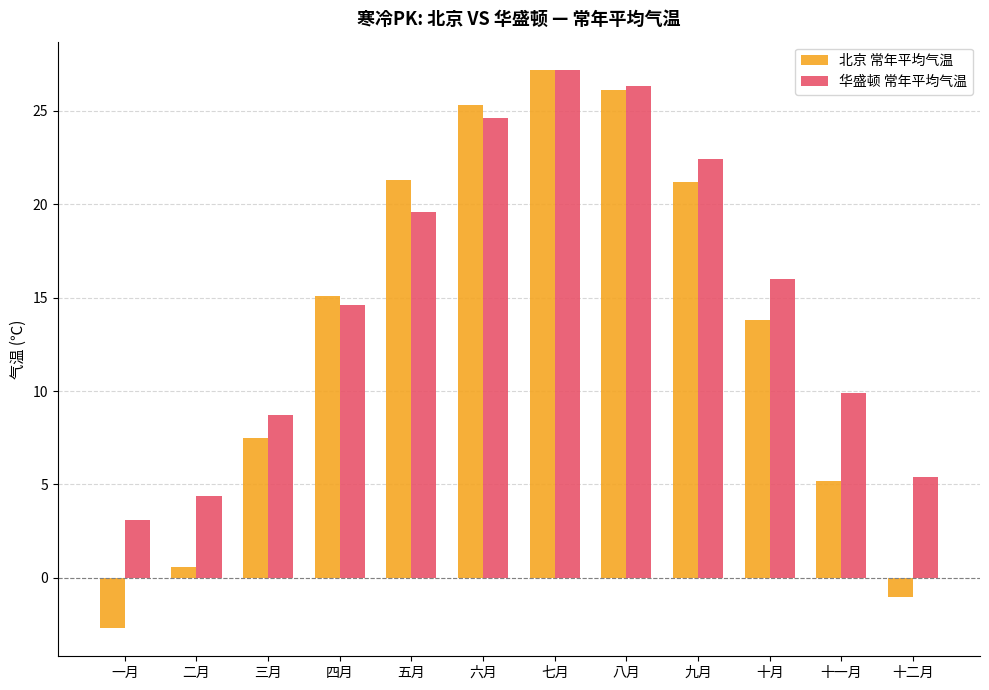

What is the value of the 北京 常年平均气温 bar at the 7th from the left?

27.2